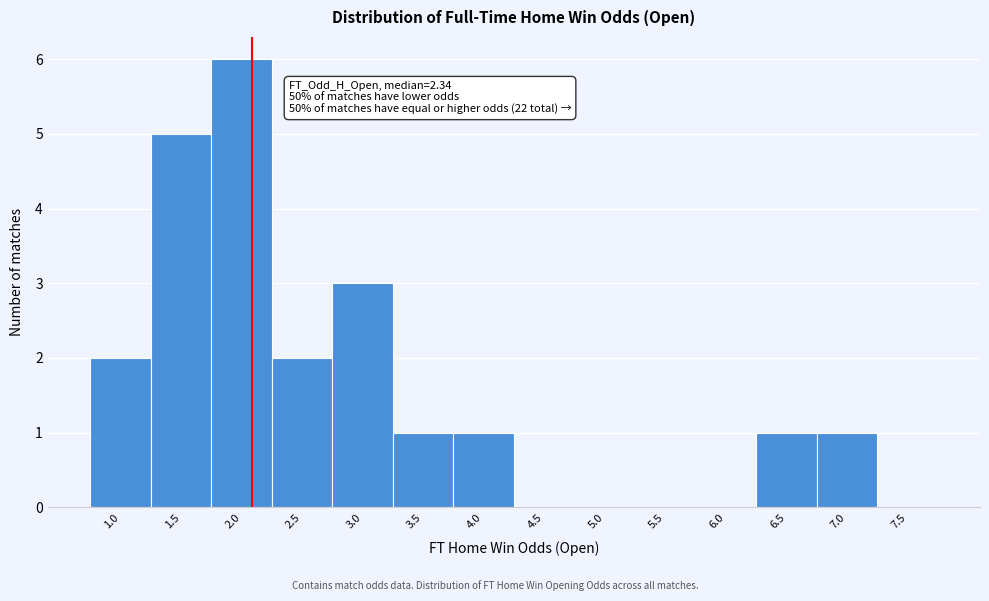

Reading right to left, transcribe all the data shown in this chart.

7.5=0	7.0=1	6.5=1	6.0=0	5.5=0	5.0=0	4.5=0	4.0=1	3.5=1	3.0=3	2.5=2	2.0=6	1.5=5	1.0=2